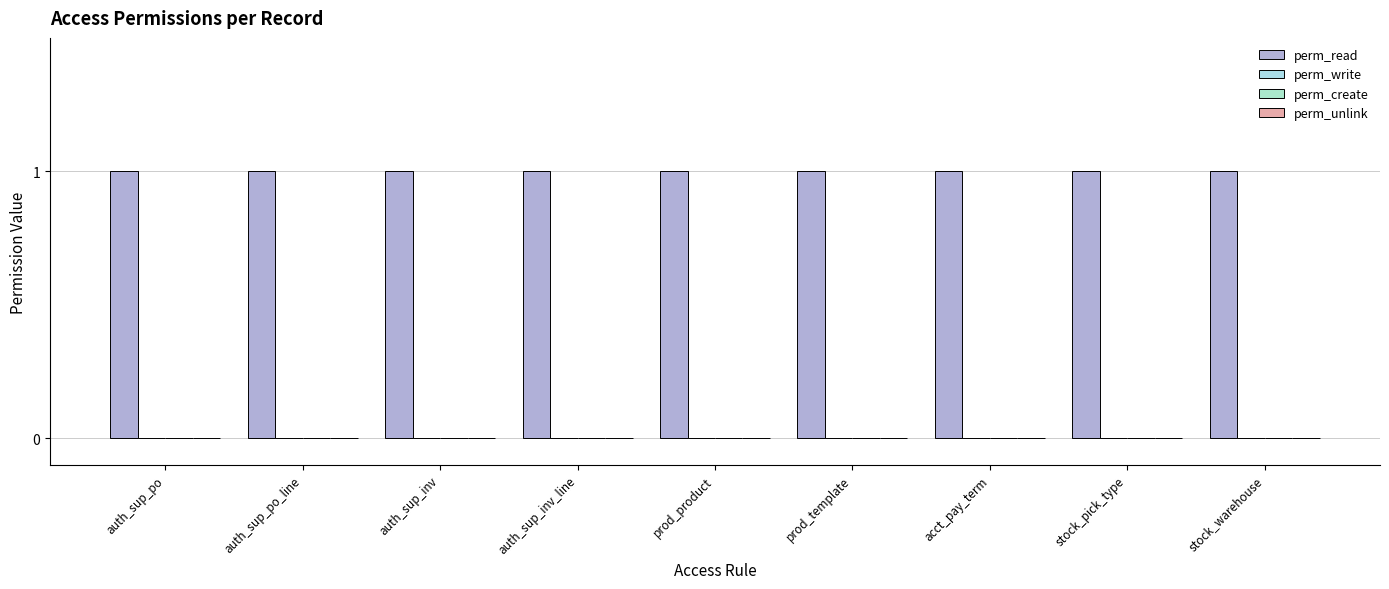

List the labels in order of perm_unlink value, largest first.

auth_sup_po, auth_sup_po_line, auth_sup_inv, auth_sup_inv_line, prod_product, prod_template, acct_pay_term, stock_pick_type, stock_warehouse